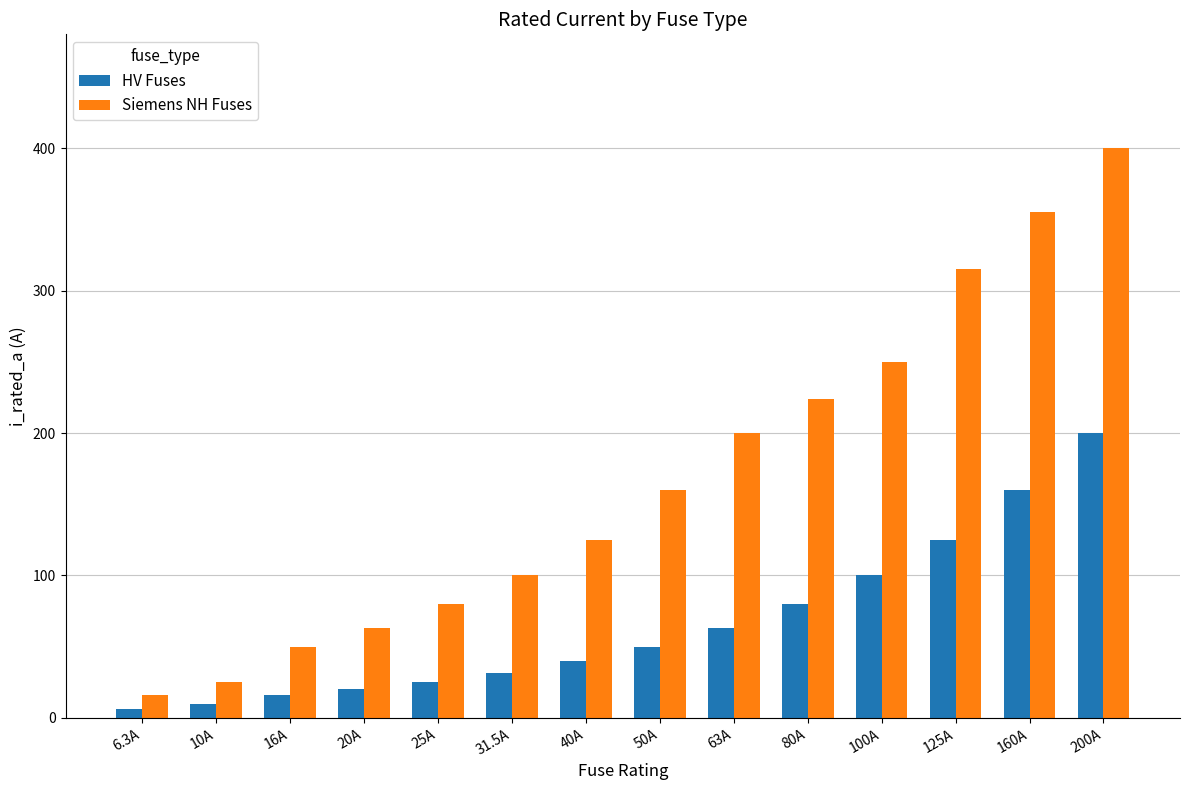

What is the minimum value shown in the chart?

6.3